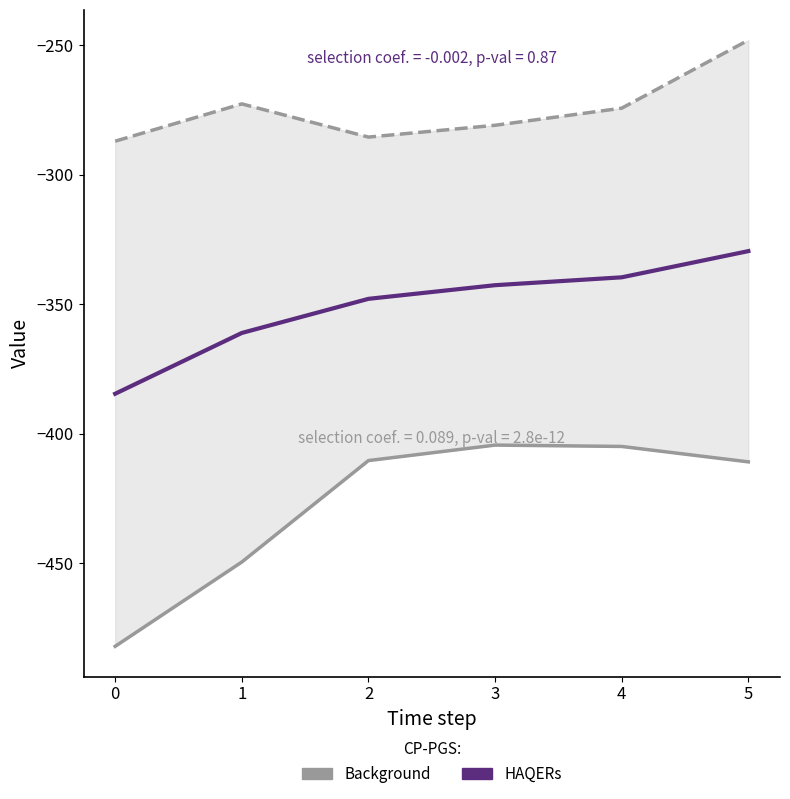

Reading left to right, list all the values displayed in this chart.

Background: 0=-482.0	1=-449.5	2=-410.3	3=-404.4	4=-404.9	5=-410.8
HAQERs: 0=-384.6	1=-361.1	2=-347.9	3=-342.7	4=-339.6	5=-329.5